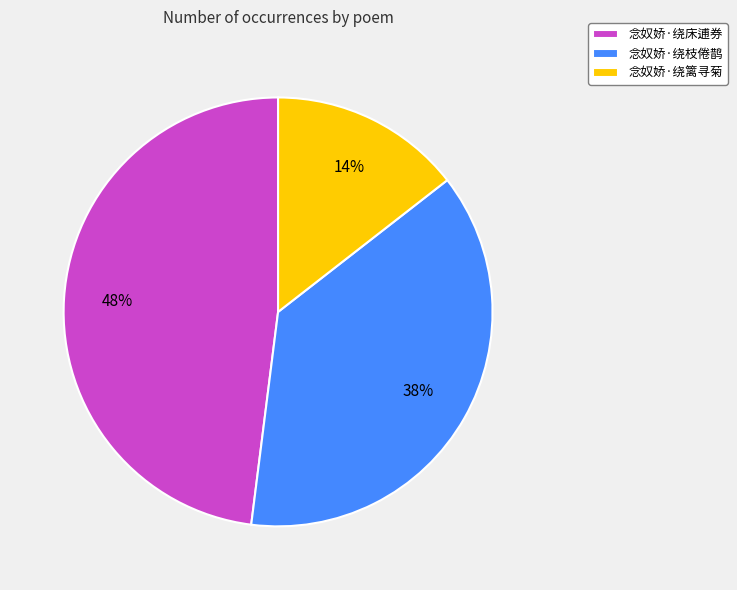

To the nearest percent, what is the difference between the largest and smallest slice percentages?

34%